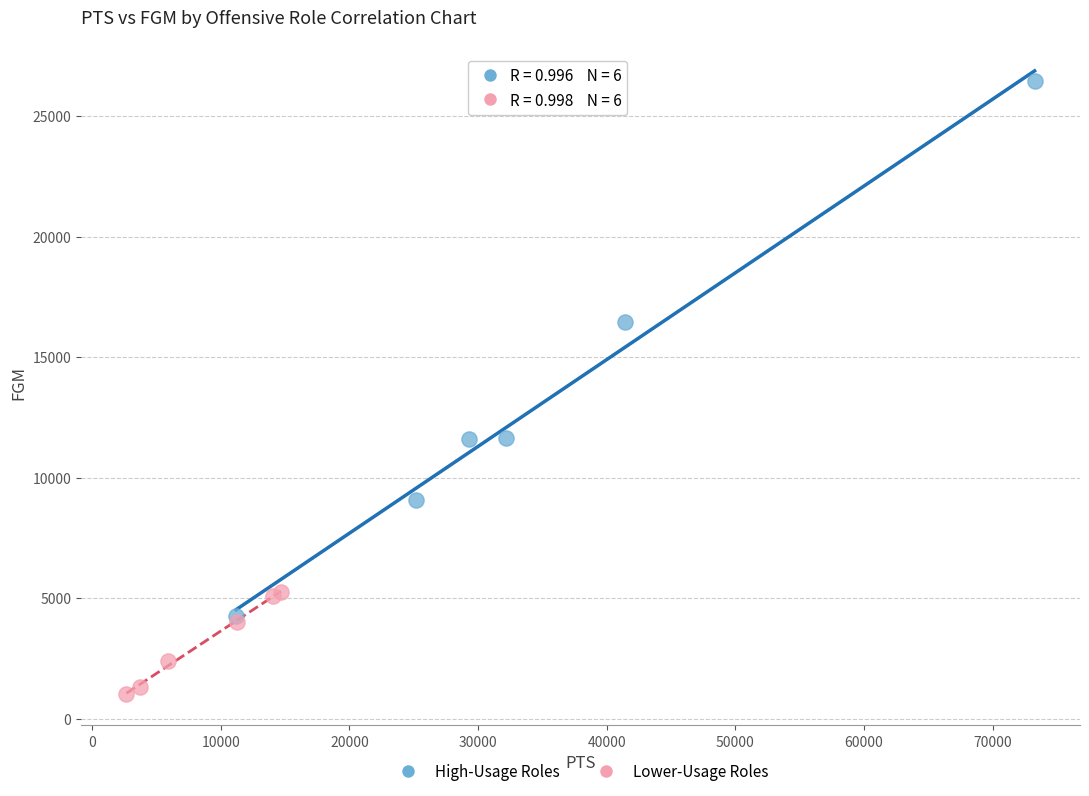

Which series reaches the minimum Y coordinate?

Lower-Usage Roles